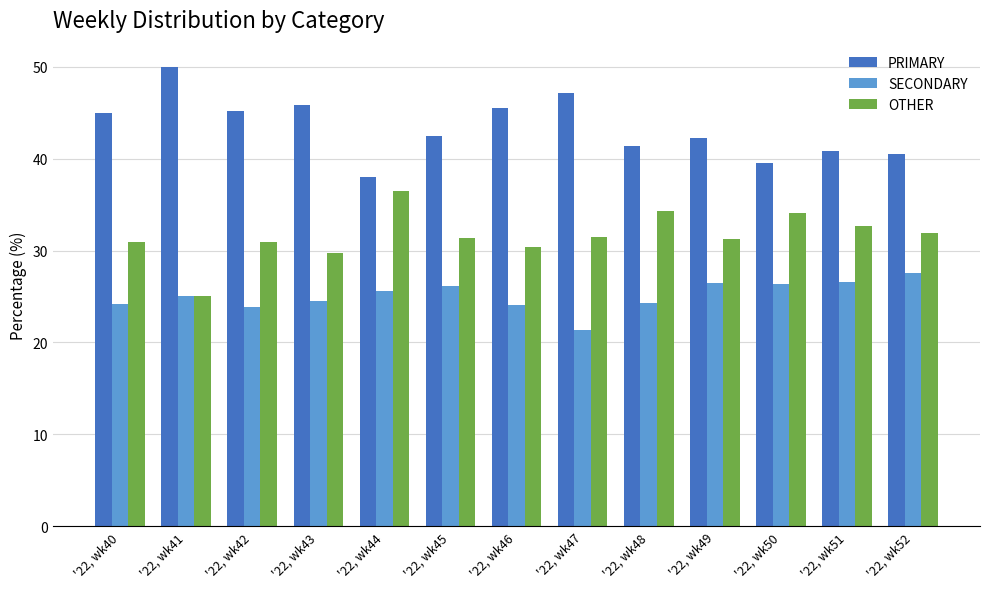

How many categories are shown in the chart?

13